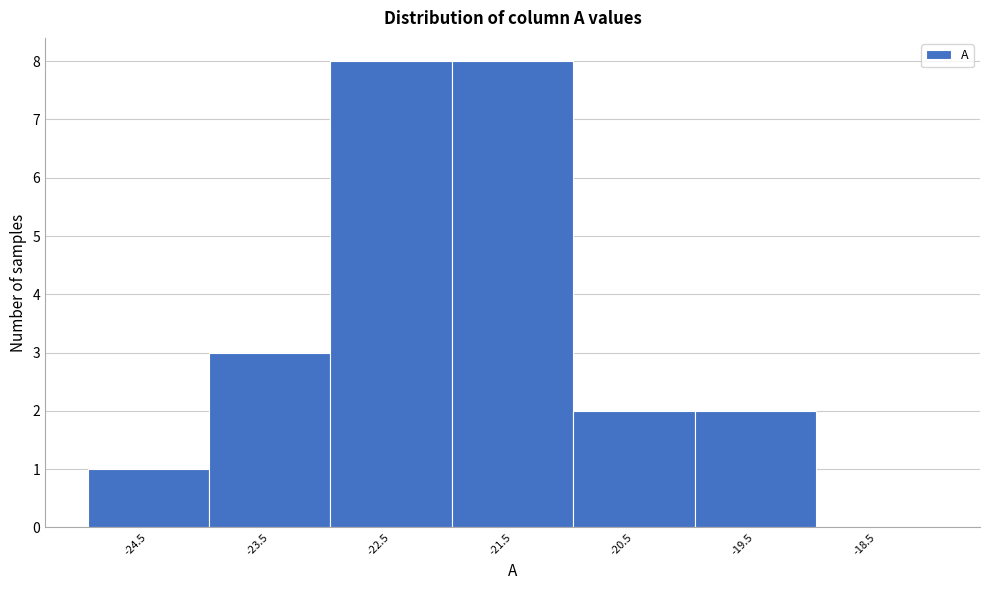

Reading left to right, list all the values displayed in this chart.

-24.5=1	-23.5=3	-22.5=8	-21.5=8	-20.5=2	-19.5=2	-18.5=0